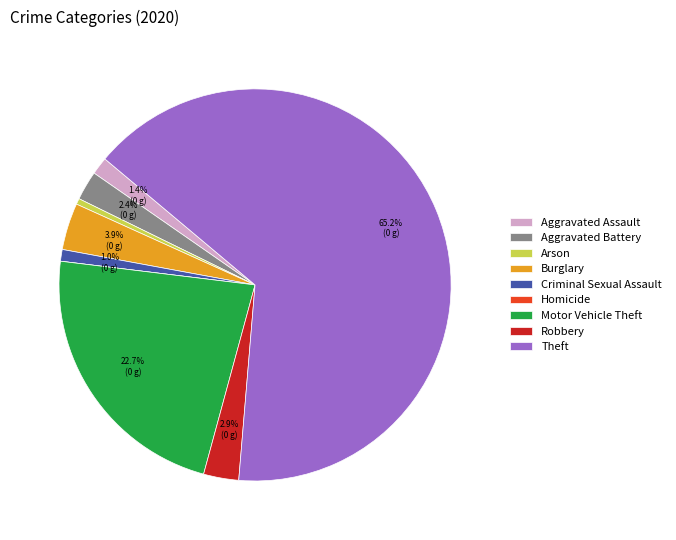

Is it true that Criminal Sexual Assault is 1% of the pie?

True